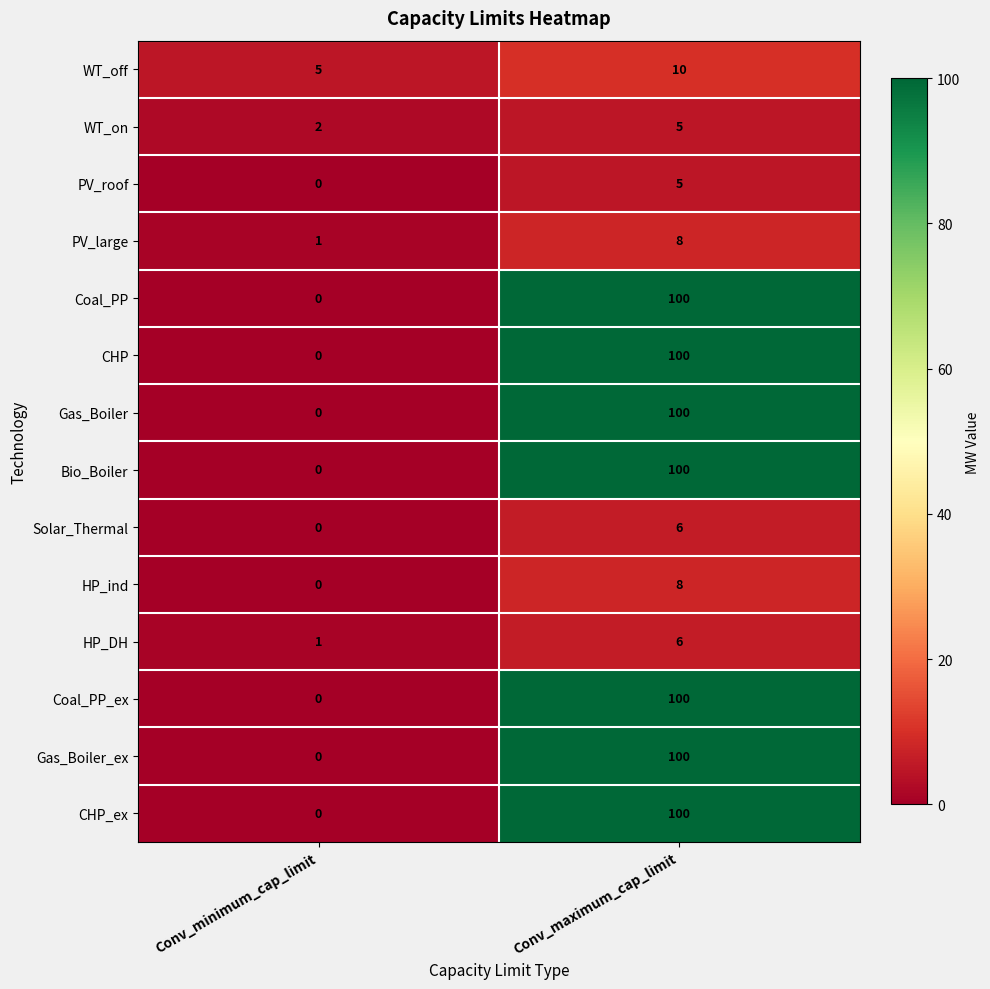

Rank the categories by CHP_ex value from lowest to highest.

Conv_minimum_cap_limit, Conv_maximum_cap_limit